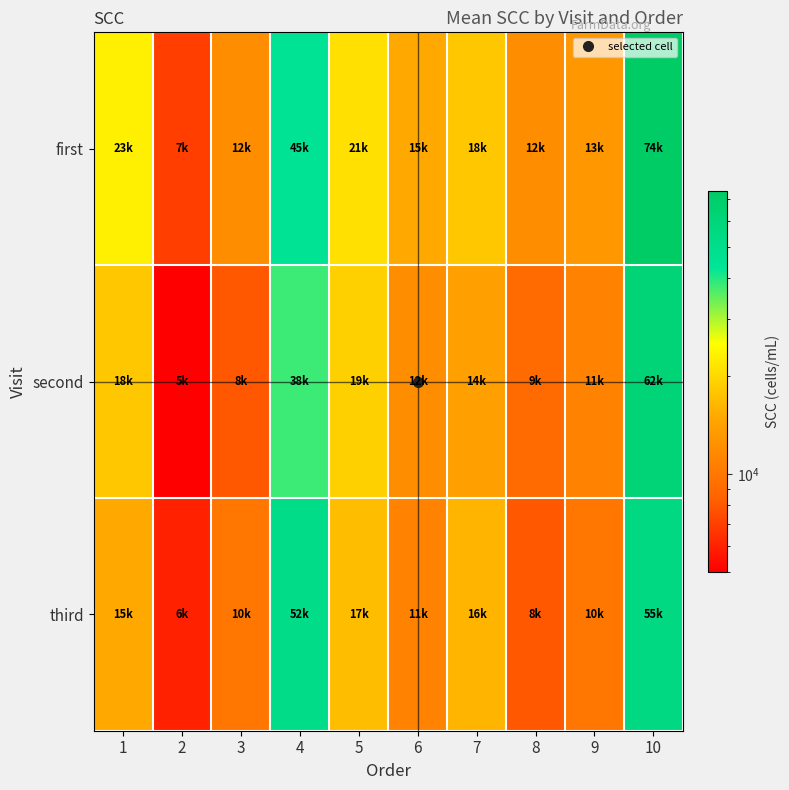

Between 6 and 5, which is larger?

5